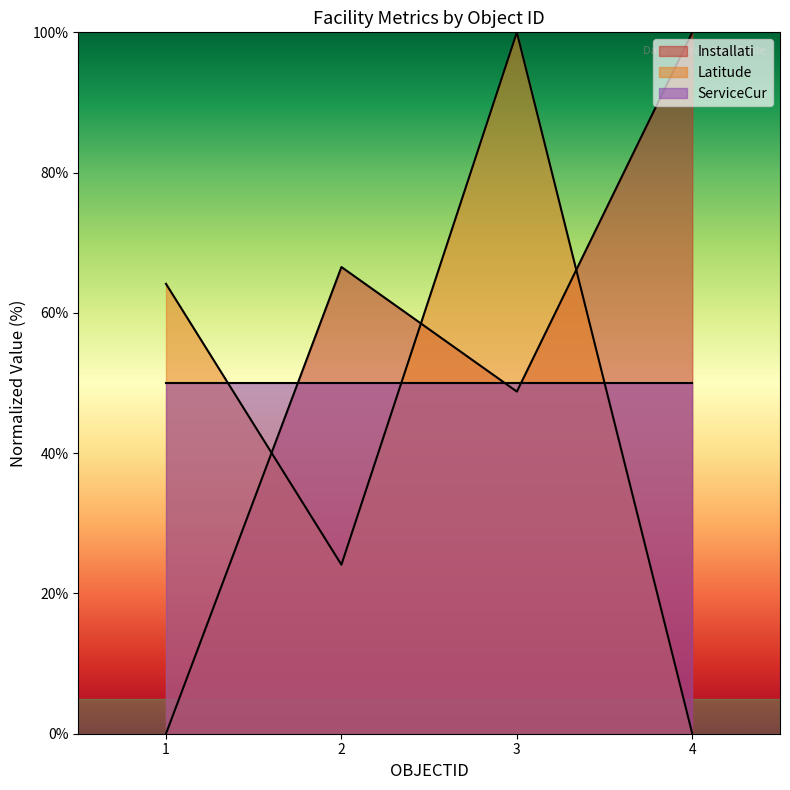

At which label is Installati closest to 50?

3